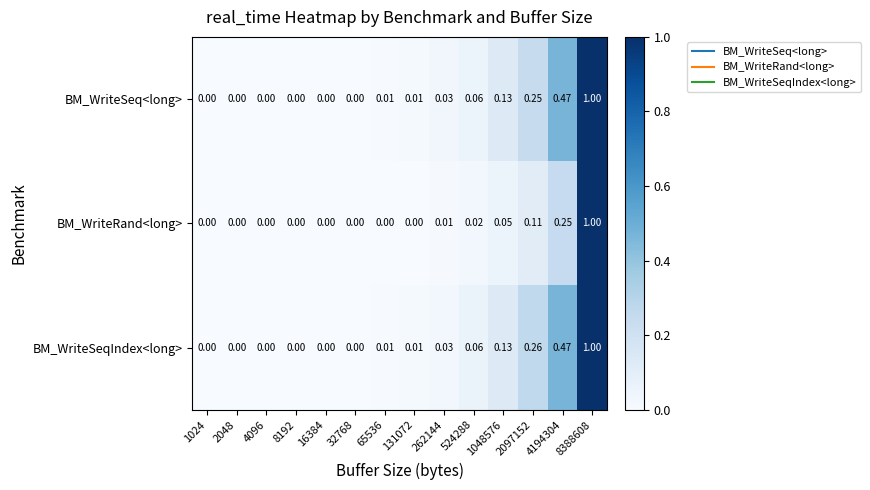

Which series has the largest total across all categories?

BM_WriteSeqIndex<long>